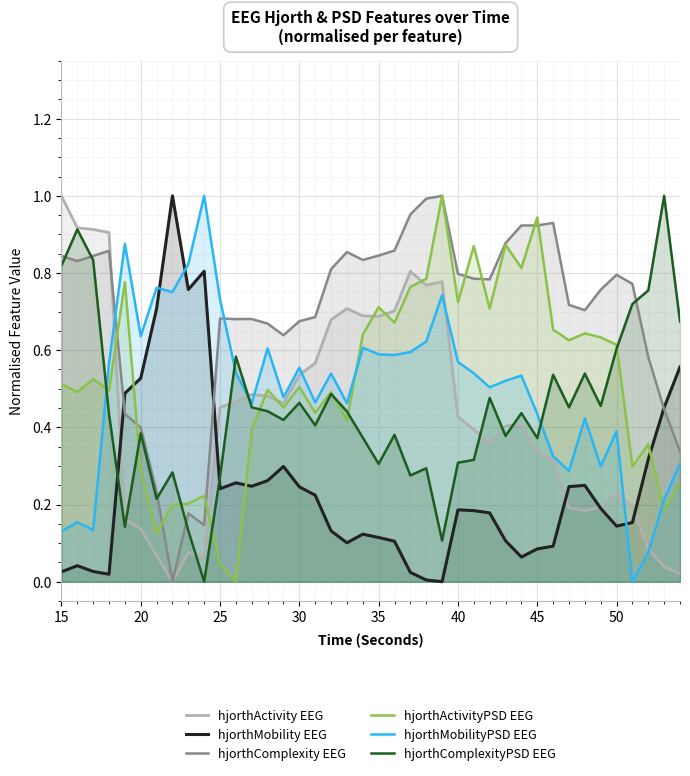

True or false: hjorthComplexityPSD EEG has a value of 0.3 at 50.

False